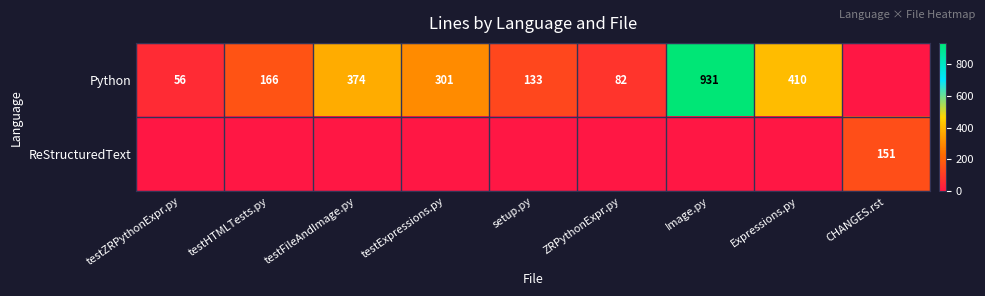

What is the spread (max minus min) of values at Expressions.py?

410